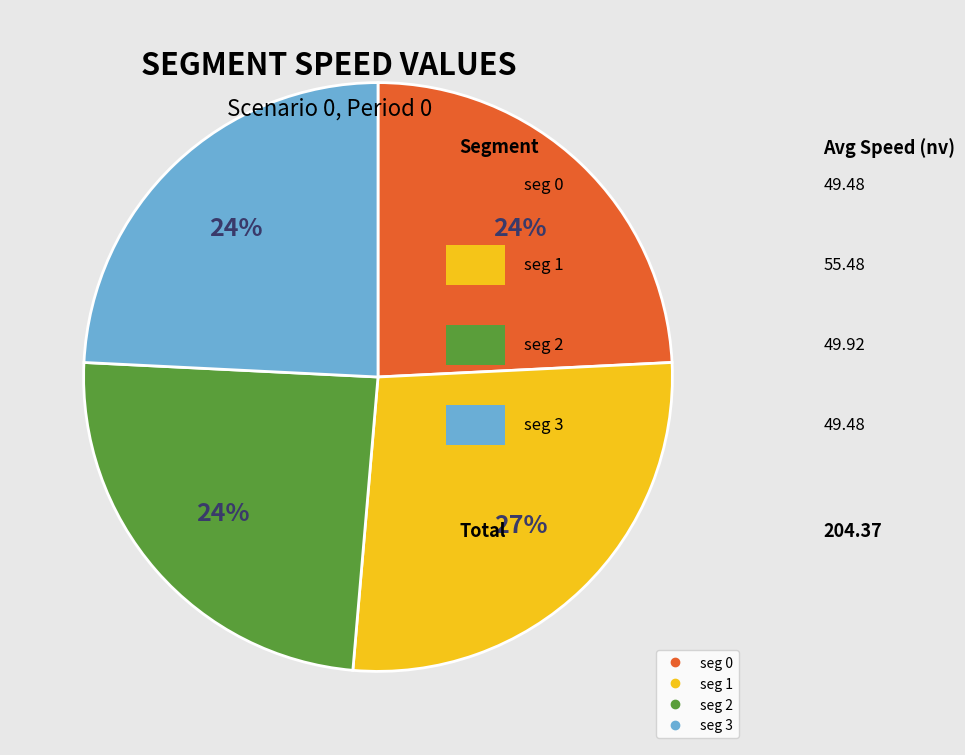

Which category has the biggest portion of the pie?

seg 1